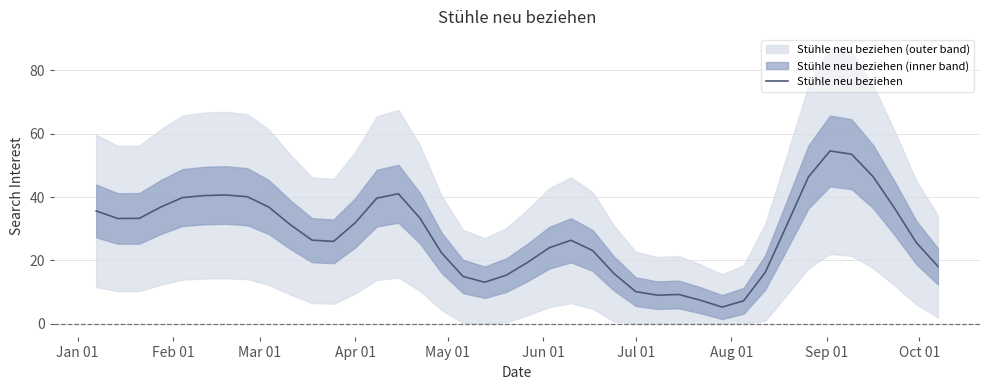

What is the minimum value for Stühle neu beziehen?

5.2